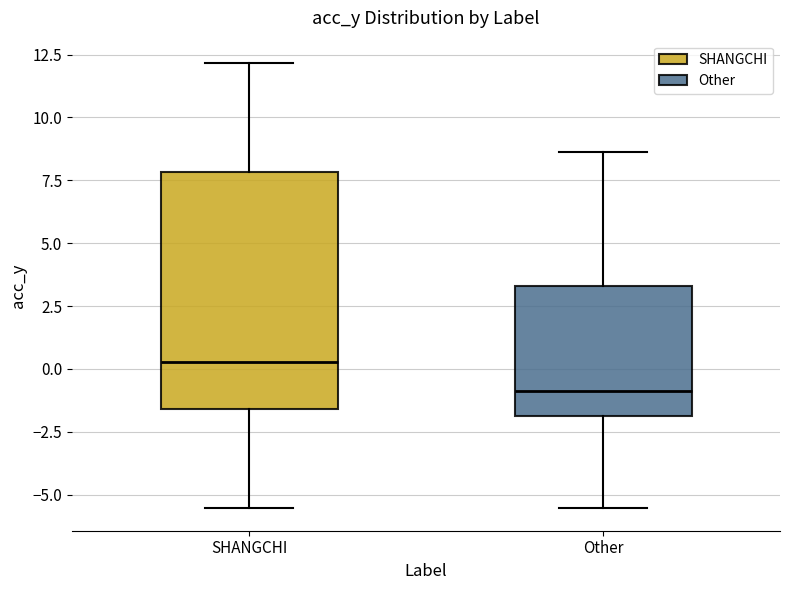

Which box's median line is the lowest?

Other